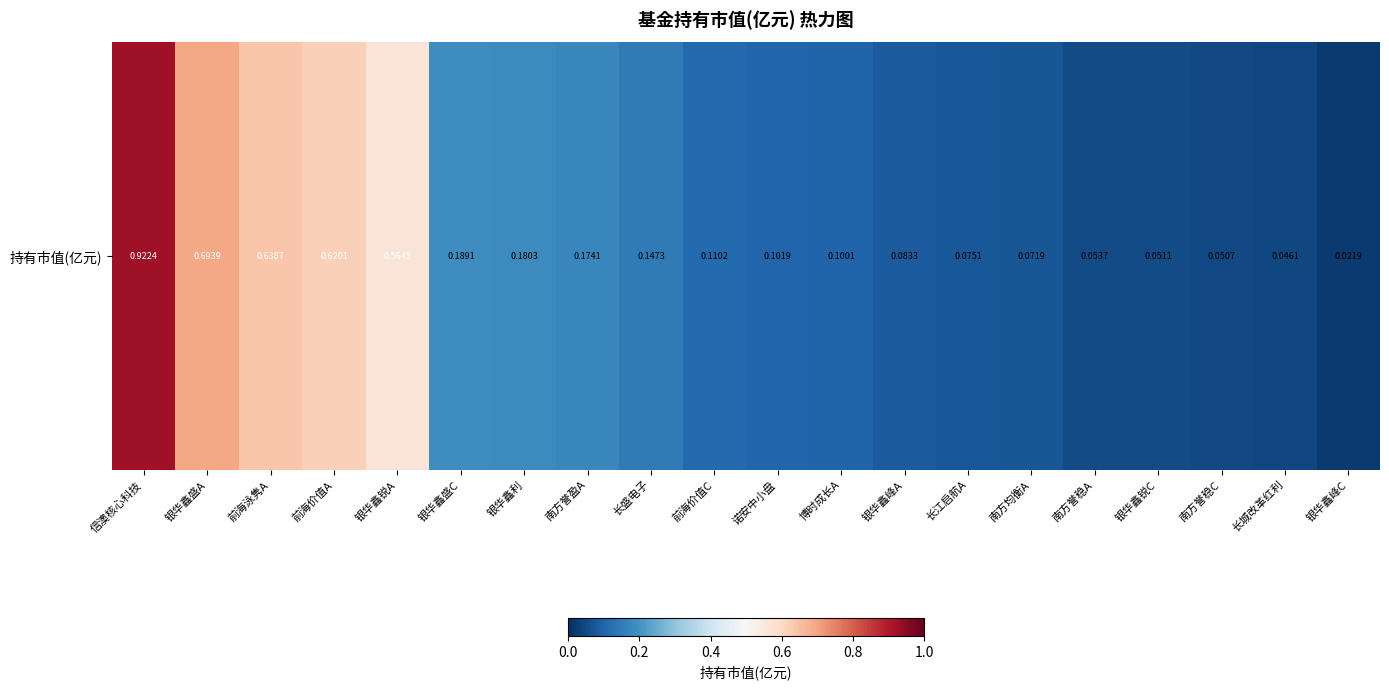

Between 南方誉稳A and 信澳核心科技, which is larger?

信澳核心科技